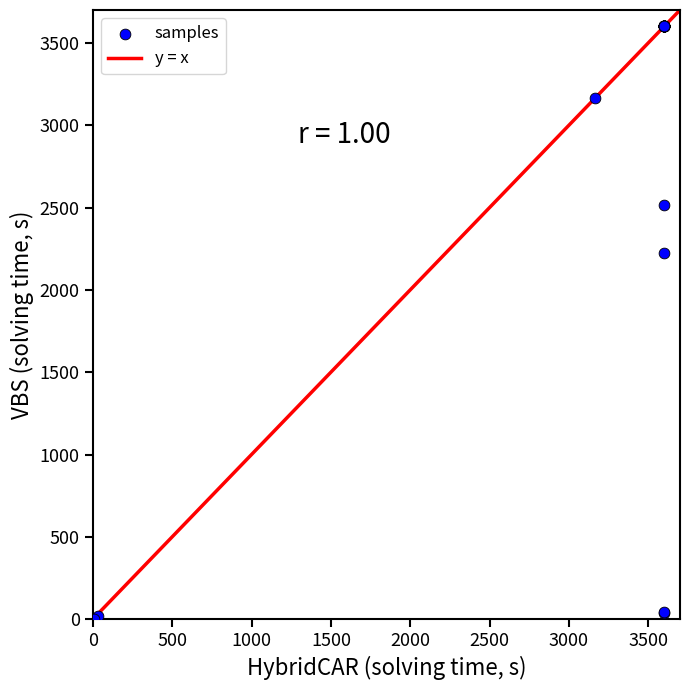

What Y value in the scatter plot is closest to 1800?

2224.0